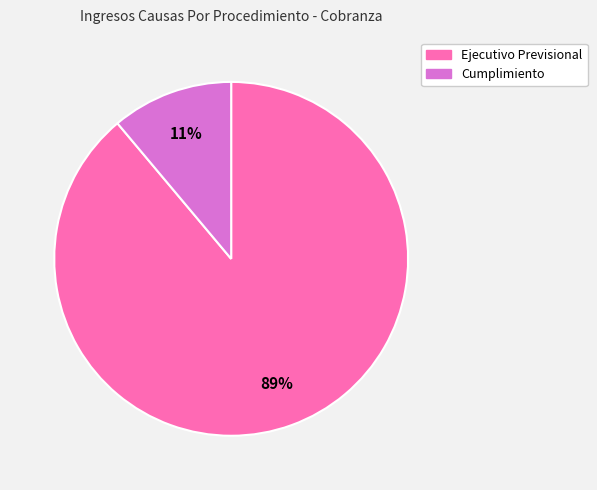

True or false: Ejecutivo Previsional accounts for 78% of the total.

False